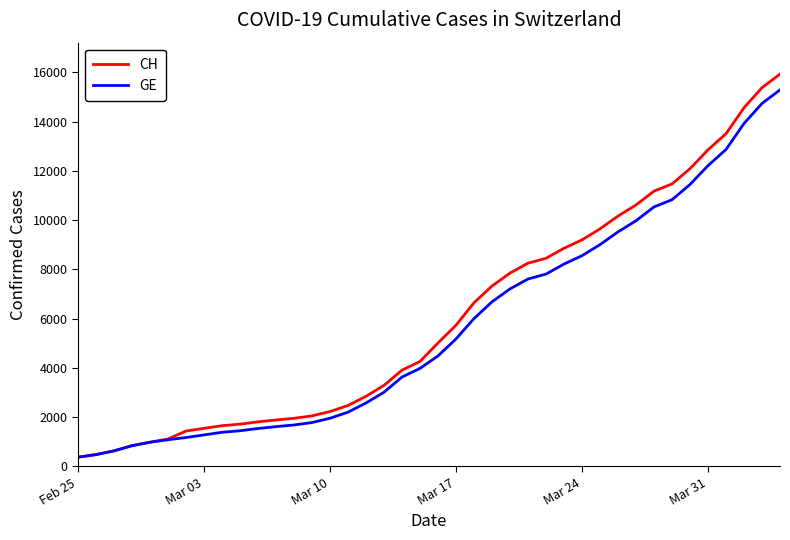

List the series in order of their overall mean, highest first.

CH, GE